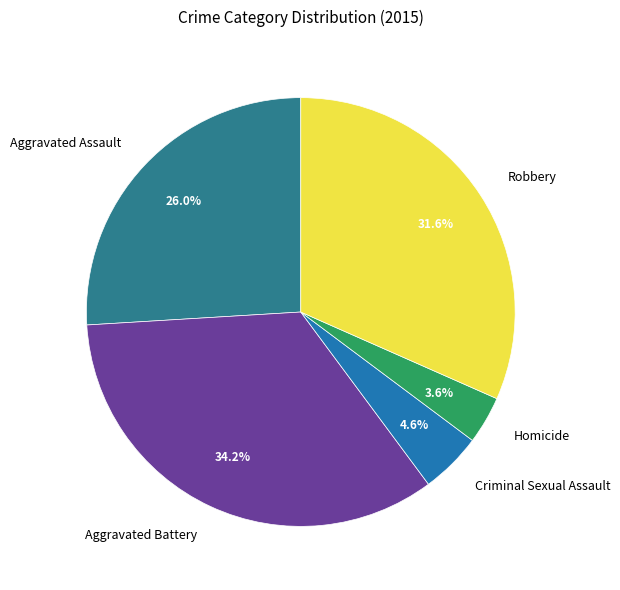

What is the total percentage of Robbery and Aggravated Battery?

65.8%